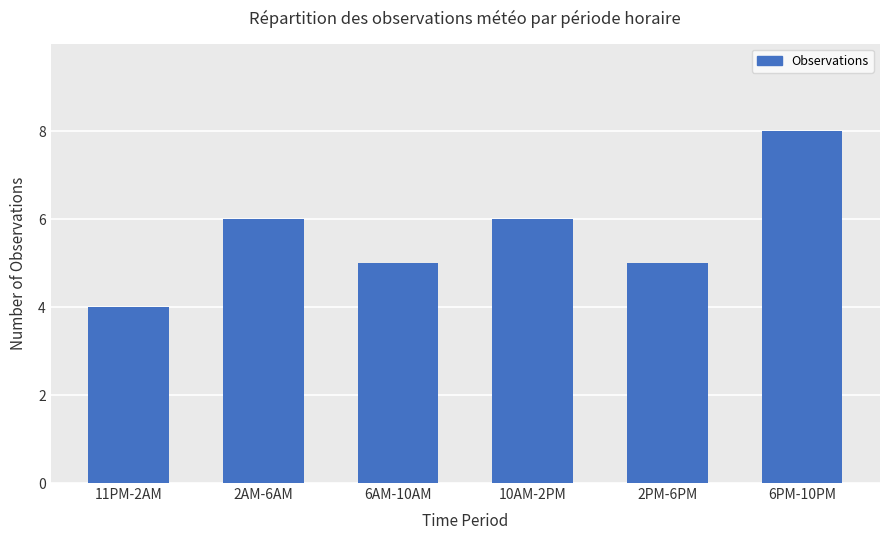

What is the difference between the second highest and minimum values?

2